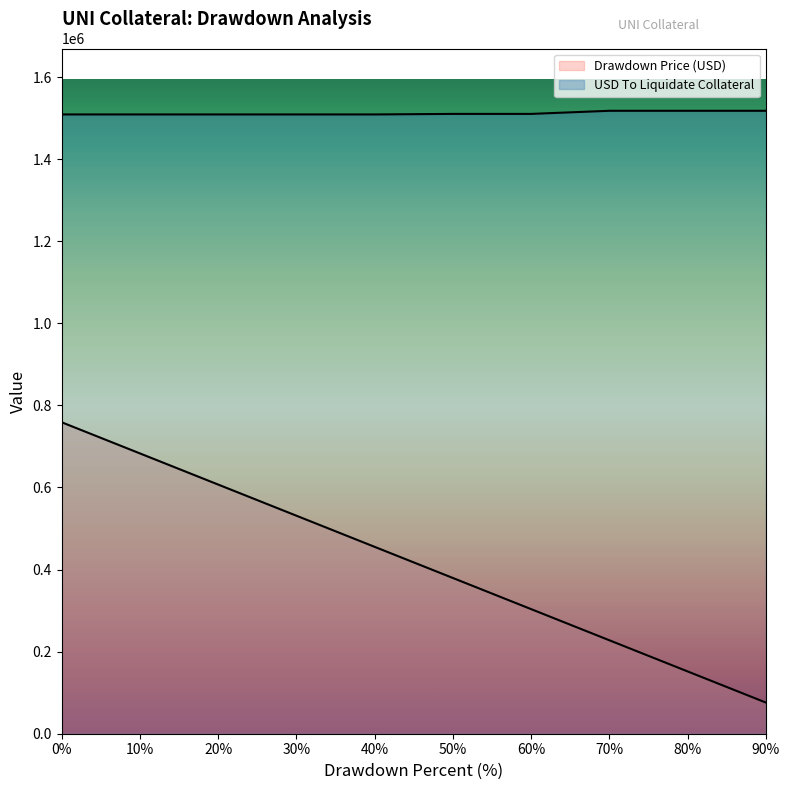

At how many categories does at least one series exceed 1285363?

10